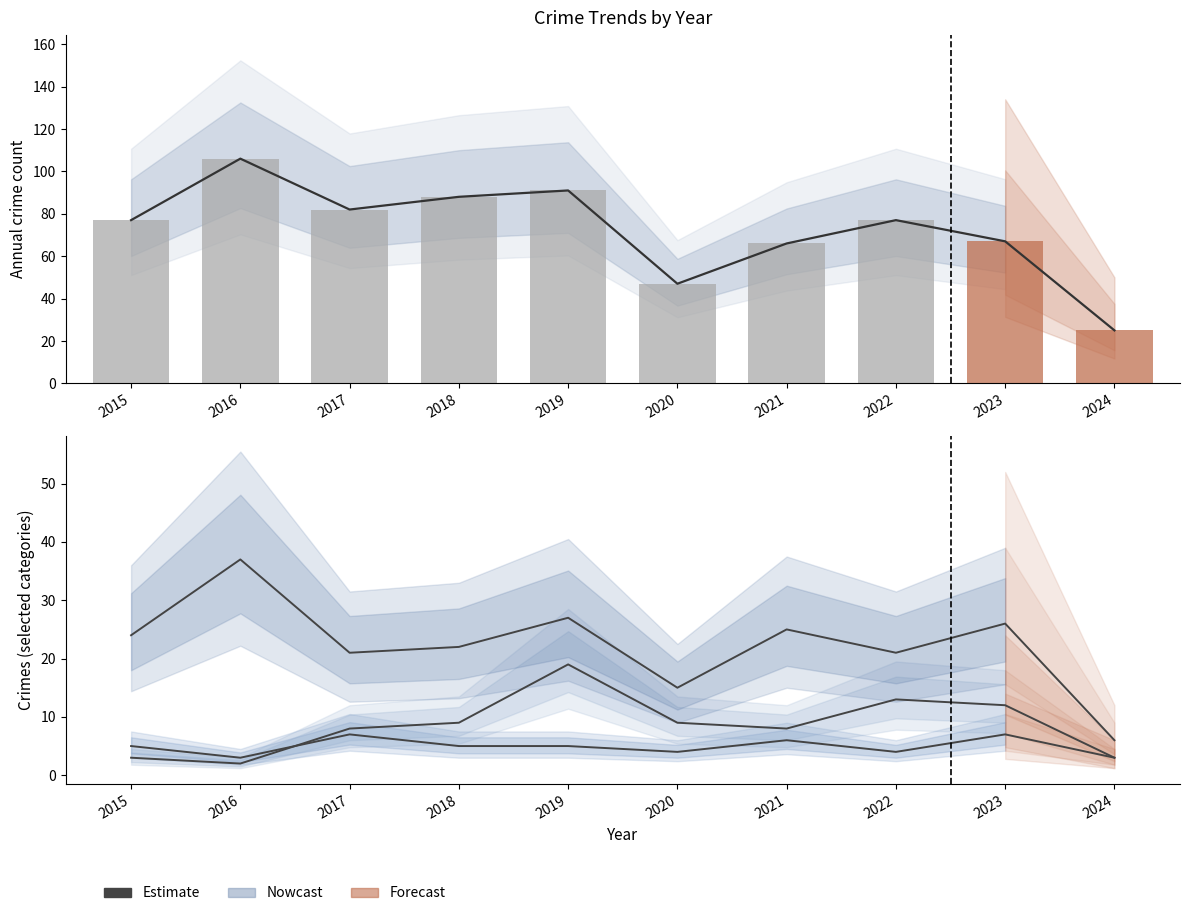

At how many categories does at least one series exceed 82?

3